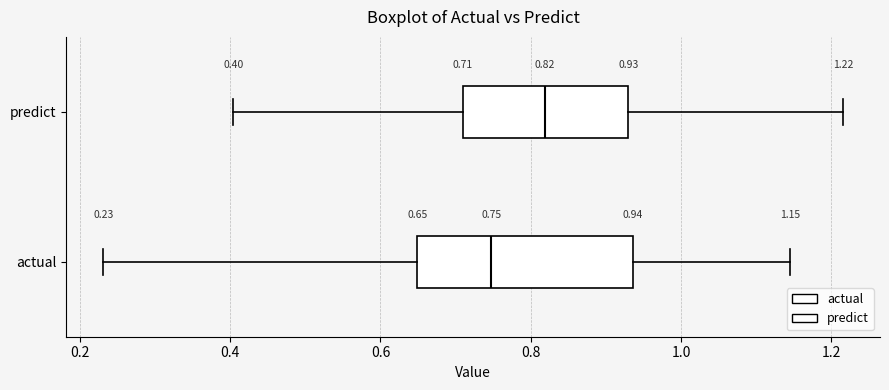

Which box's median line is the furthest to the left?

actual